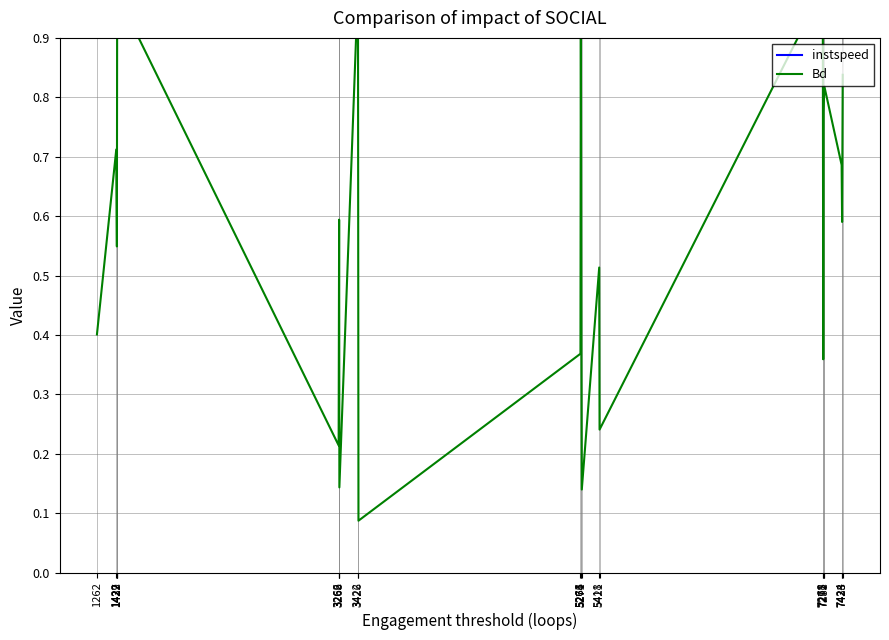

Is it true that Bd equals 1.0 at 1432?

True